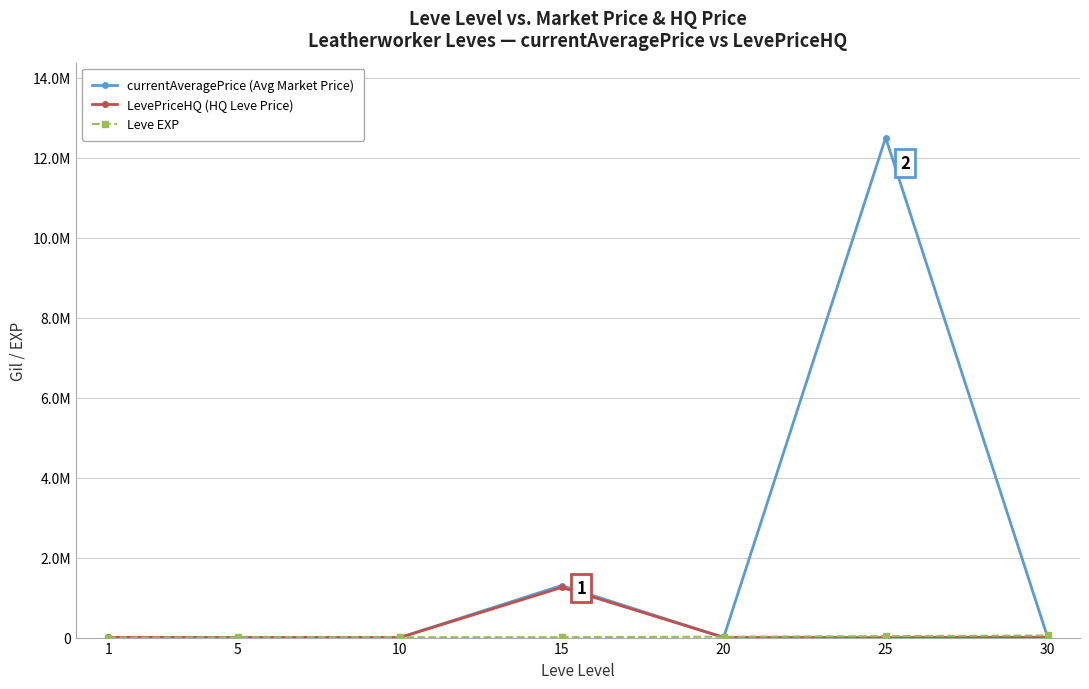

Where is LevePriceHQ (HQ Leve Price) nearest to the value 627500?

30